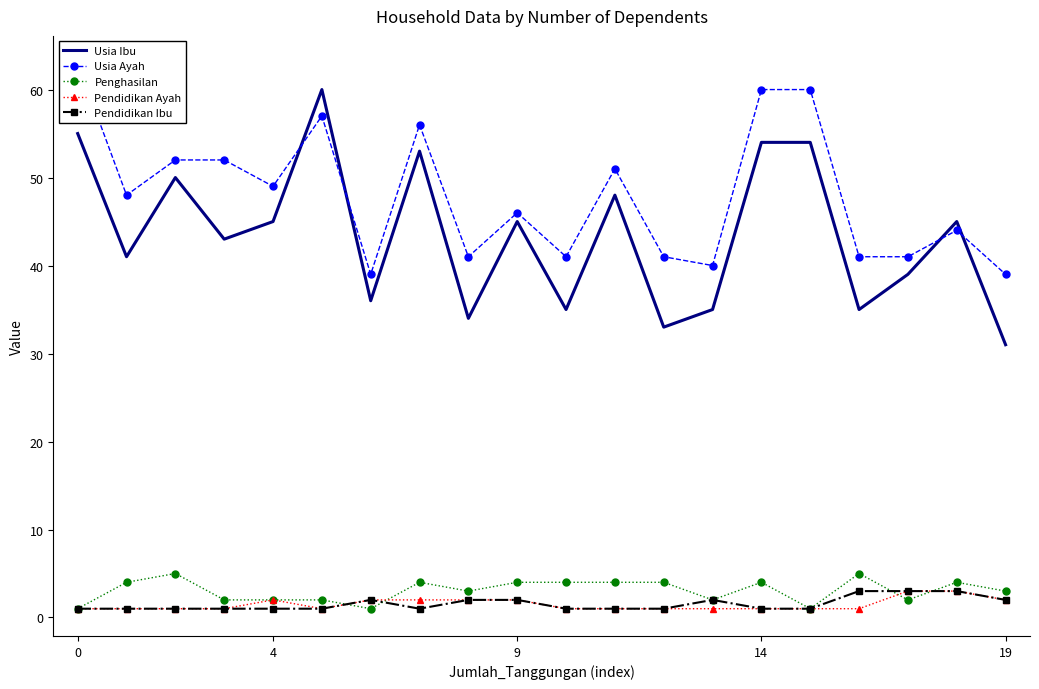

True or false: Penghasilan has more than 0 interior local peaks.

True